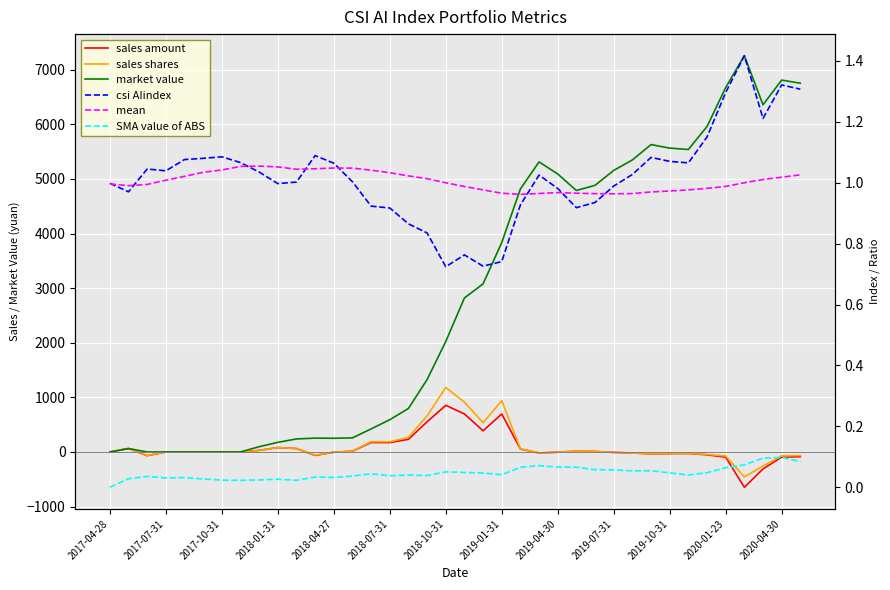

How many lines are shown in the chart?

6